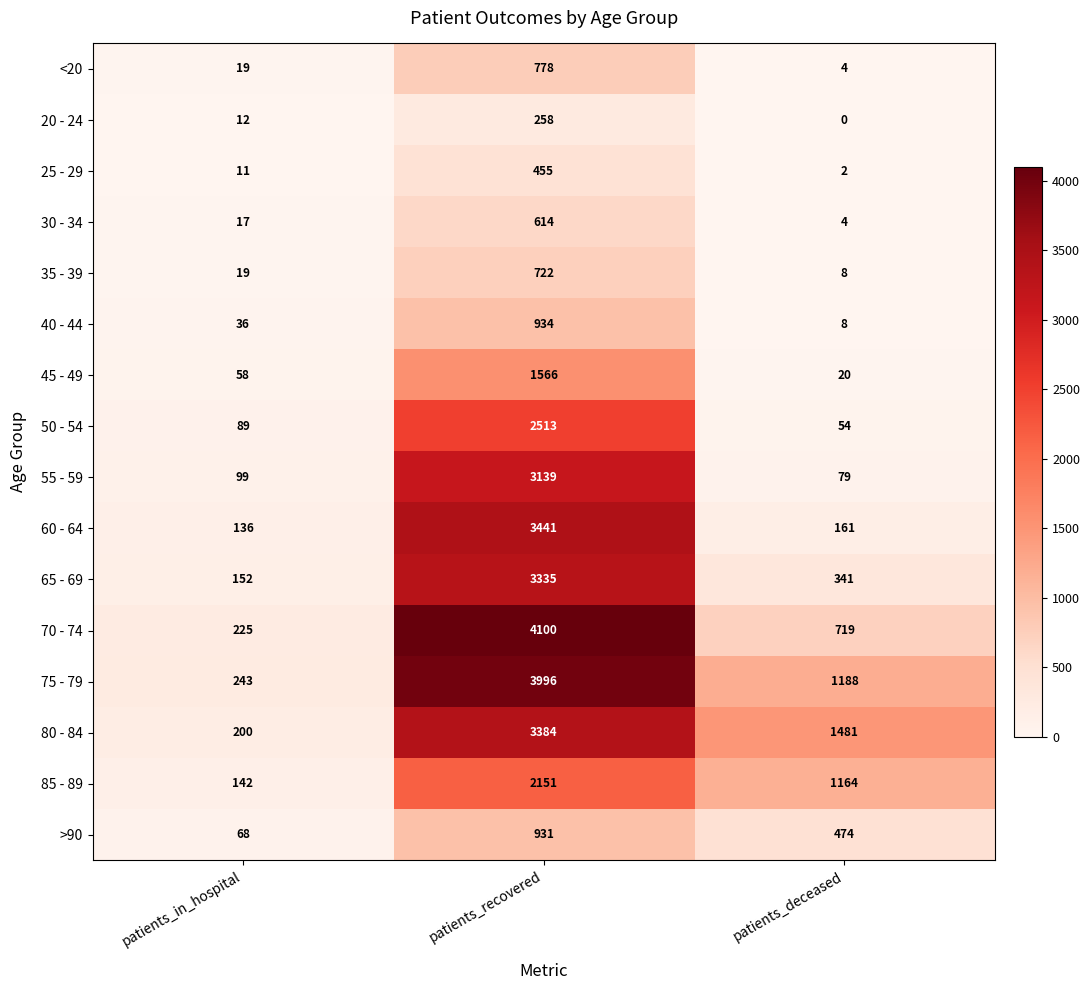

Where does the 80 - 84 series first go above 1481?

patients_recovered